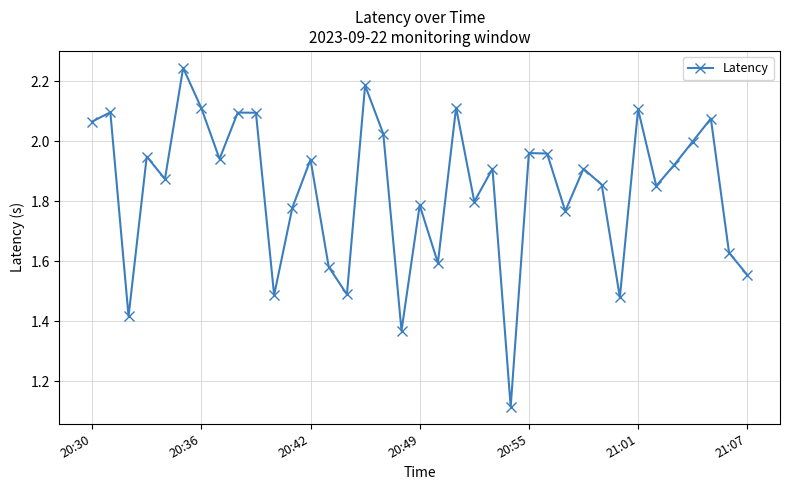

What is the sum of all values?

68.1